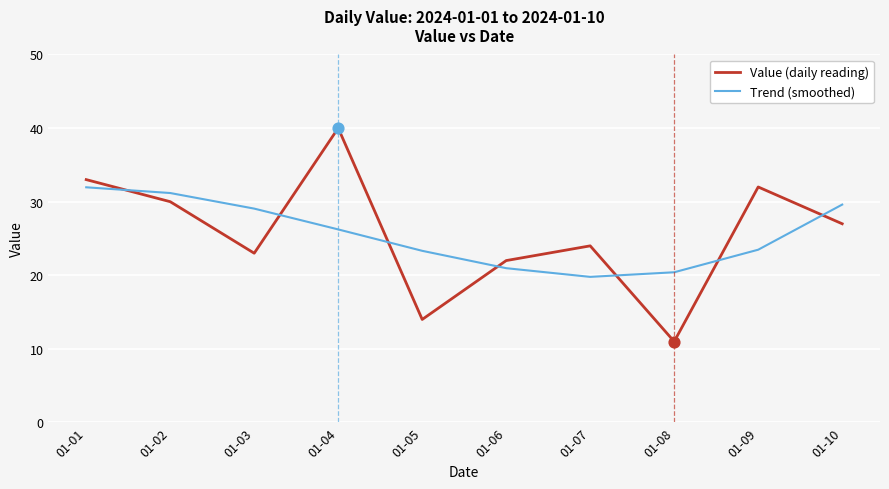

At which category is the sum across all series the highest?

01-04